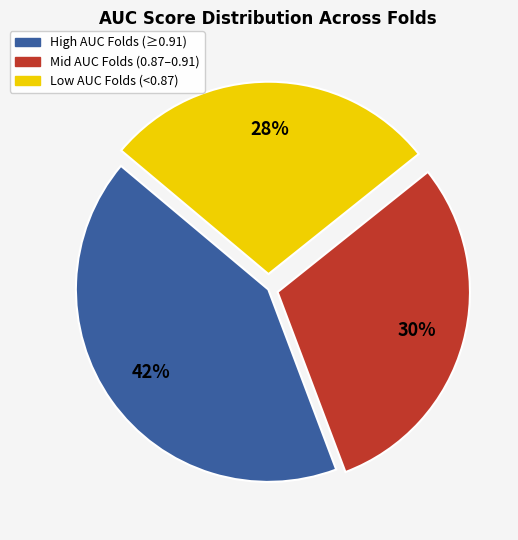

Is there a majority slice in this chart?

No